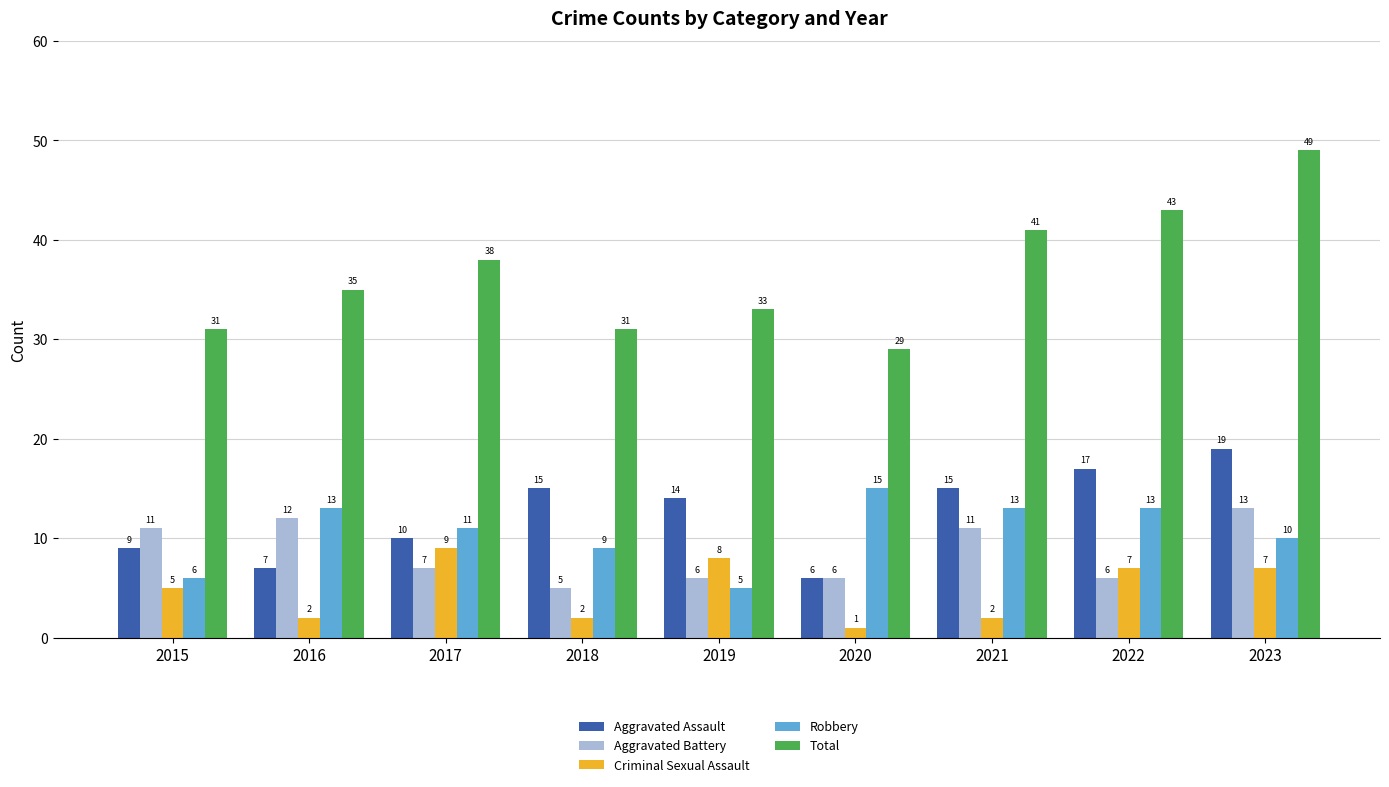

What are all the series names shown in the legend?

Aggravated Assault, Aggravated Battery, Criminal Sexual Assault, Robbery, Total